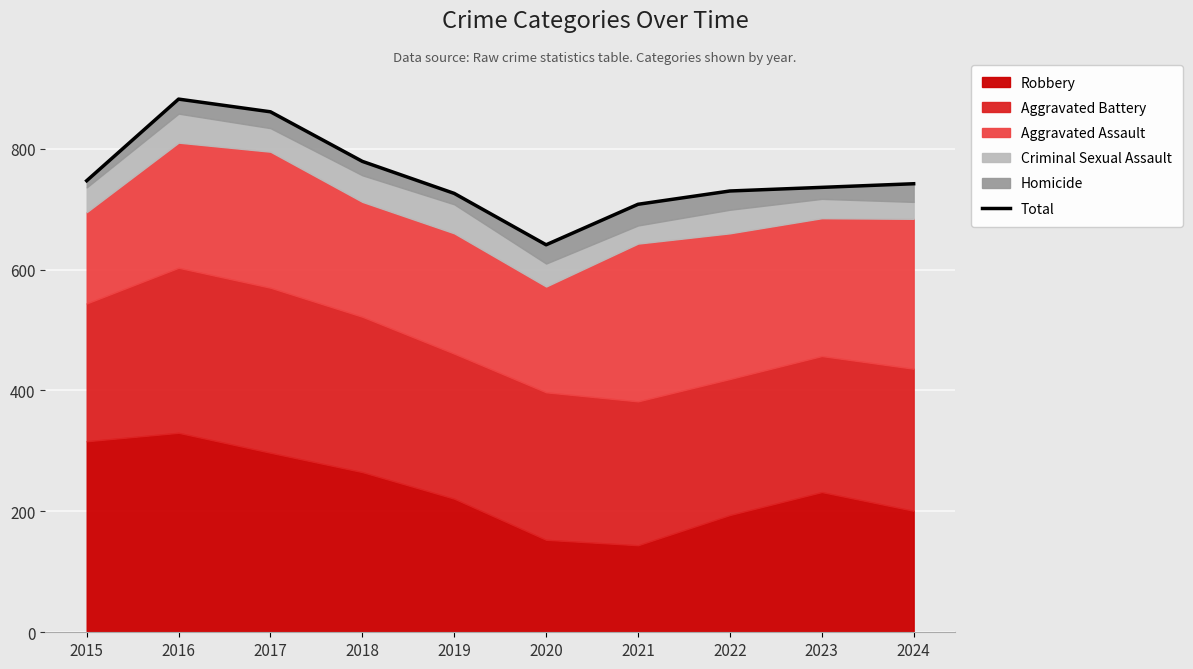

How many lines are shown in the chart?

1